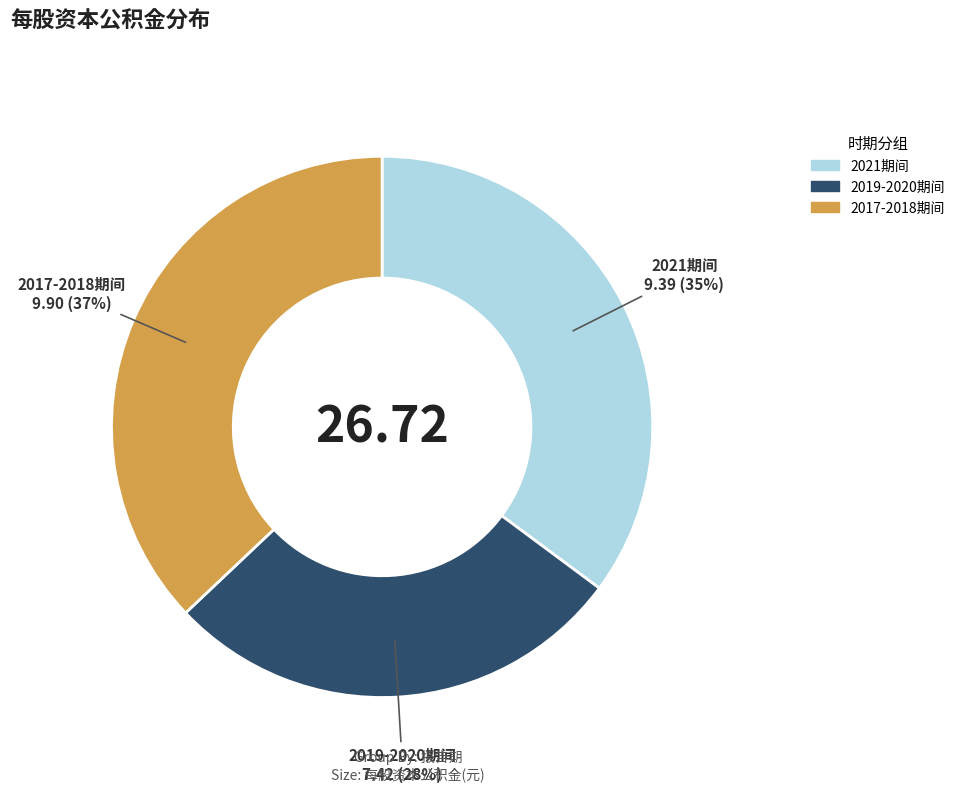

Is there any slice that represents more than half of the pie?

No